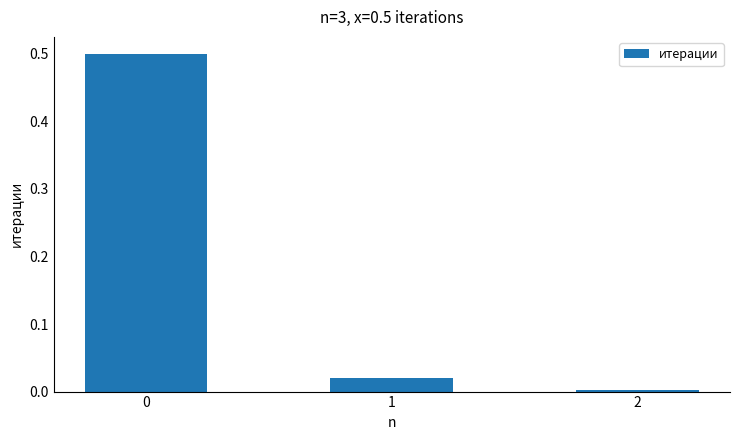

What is the maximum value shown in the chart?

0.5